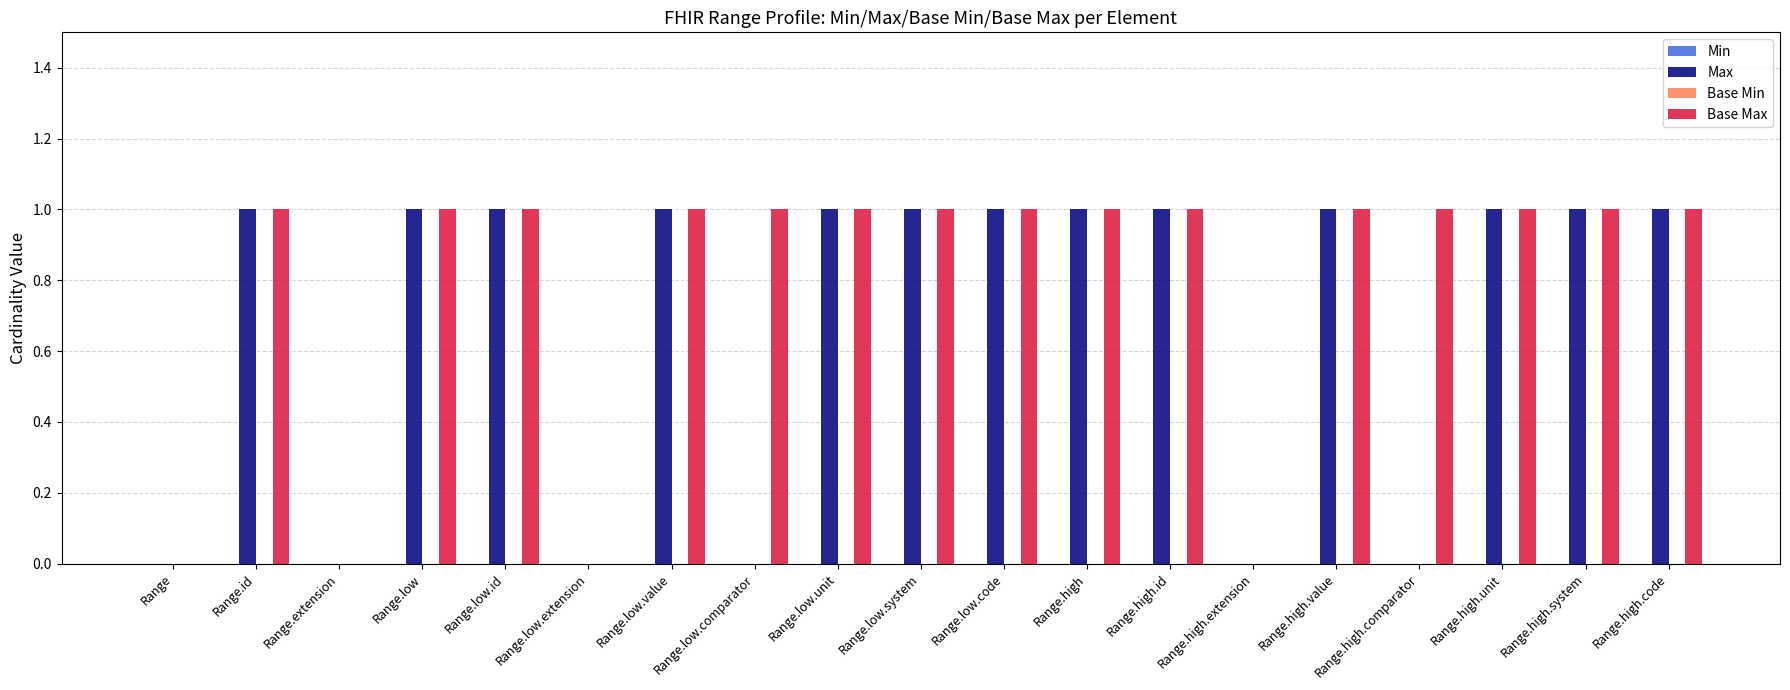

What is the sum of all Base Max values?

15